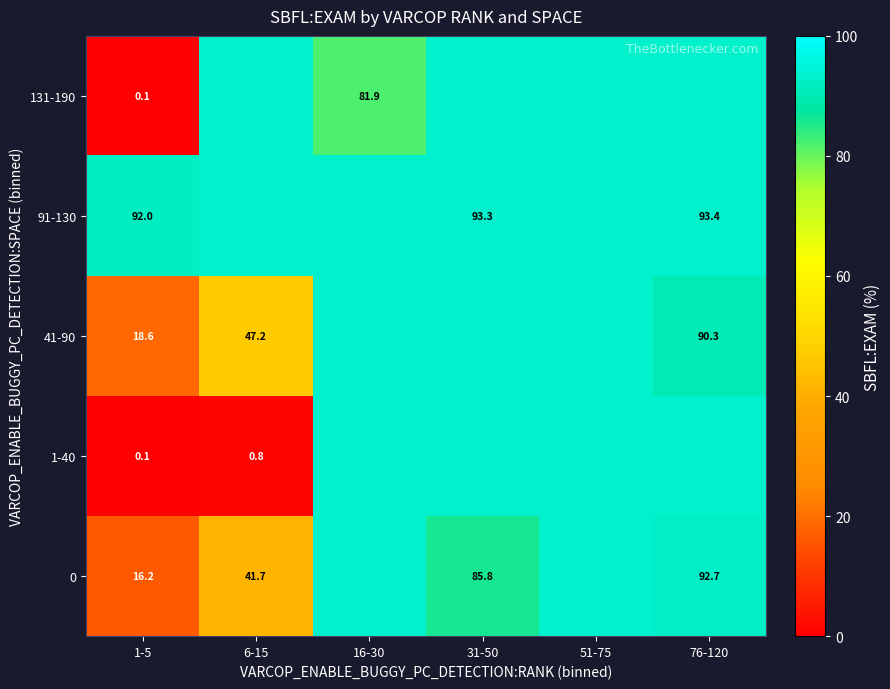

The value of 131-190 at 31-50 is 55.9. True or false?

False